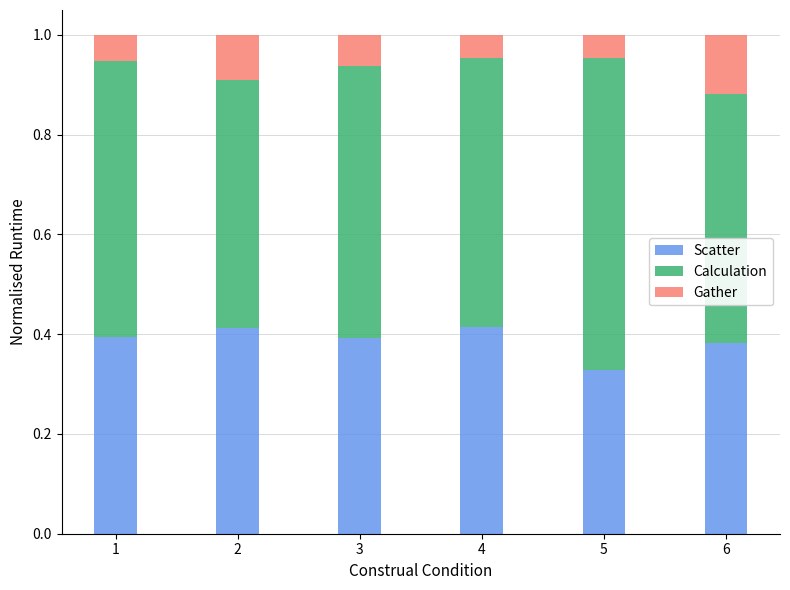

What is the sum of all Scatter values?

2.3